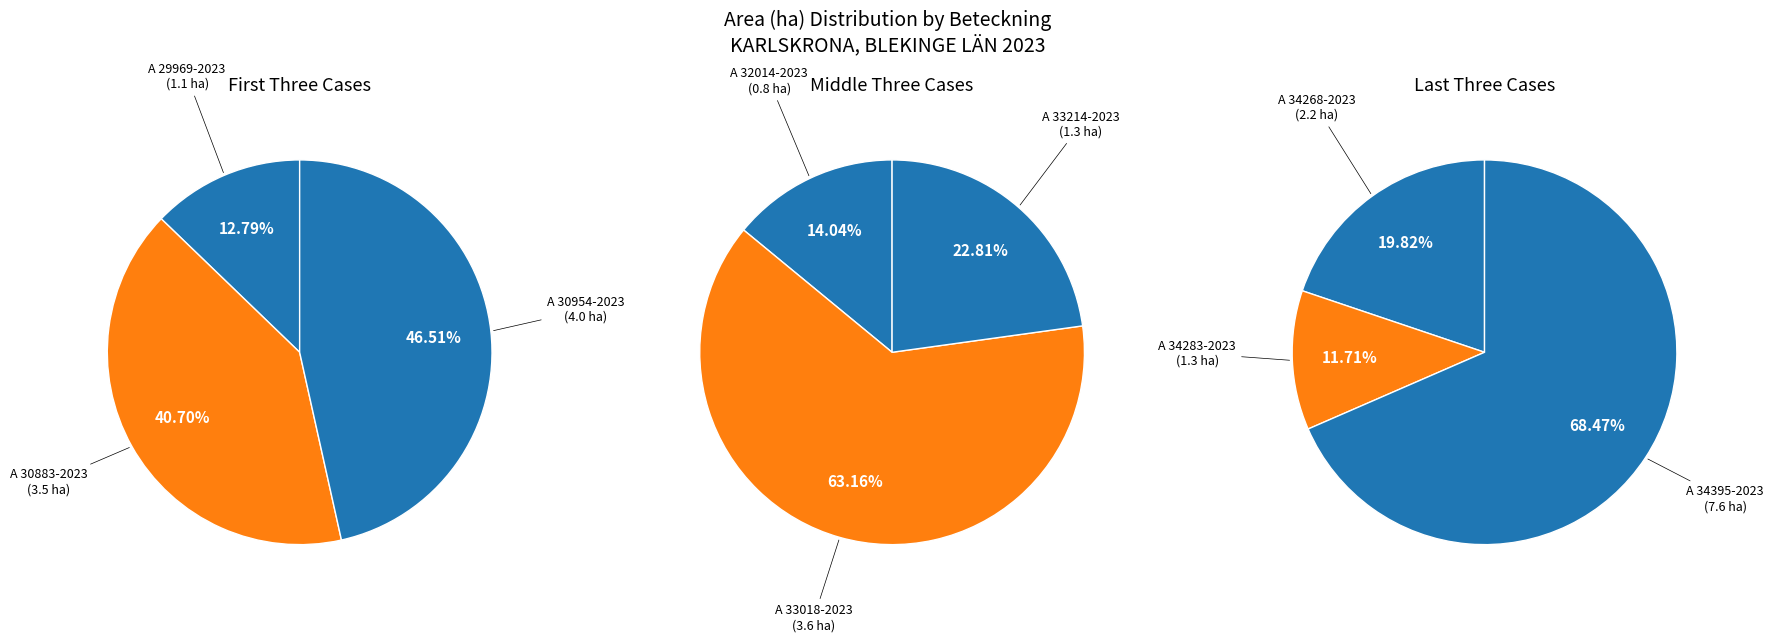

Do A 29969-2023 and A 34268-2023 together represent more than half of the pie?

No